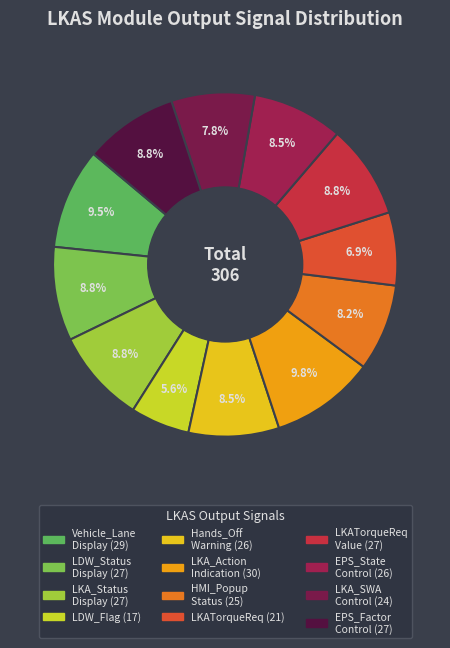

How many slices are in this pie chart?

12